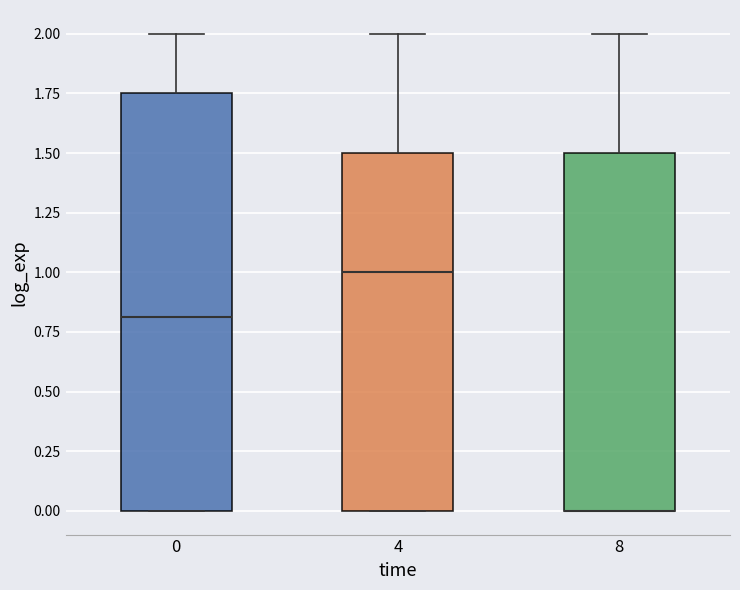

Reading left to right, transcribe this box plot: for each box, give where its median line is, the range the box spans, and where its two whiskers end, as read against the y-axis. The values are not printed on the chart, so give them approximately, as read against the axis.

0: median 0.80, box 0.00 to 1.75, whiskers 0.00 to 2.00
4: median 1.00, box 0.00 to 1.50, whiskers 0.00 to 2.00
8: median 0.00 (drawn on the box's lower edge), box 0.00 to 1.50, whiskers 0.00 to 2.00